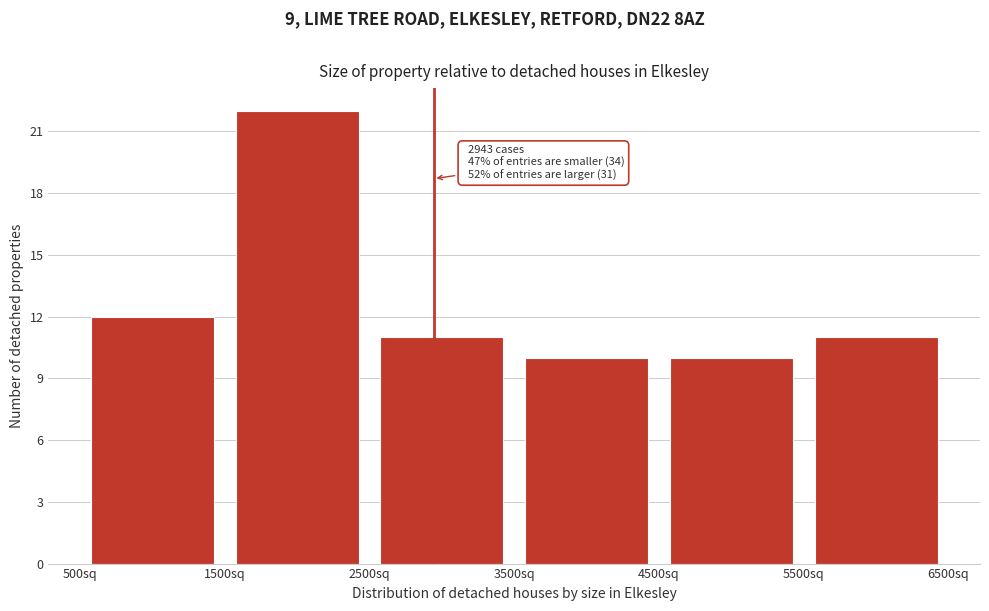

Which range on the x-axis has the tallest bar?

1500 to 2500